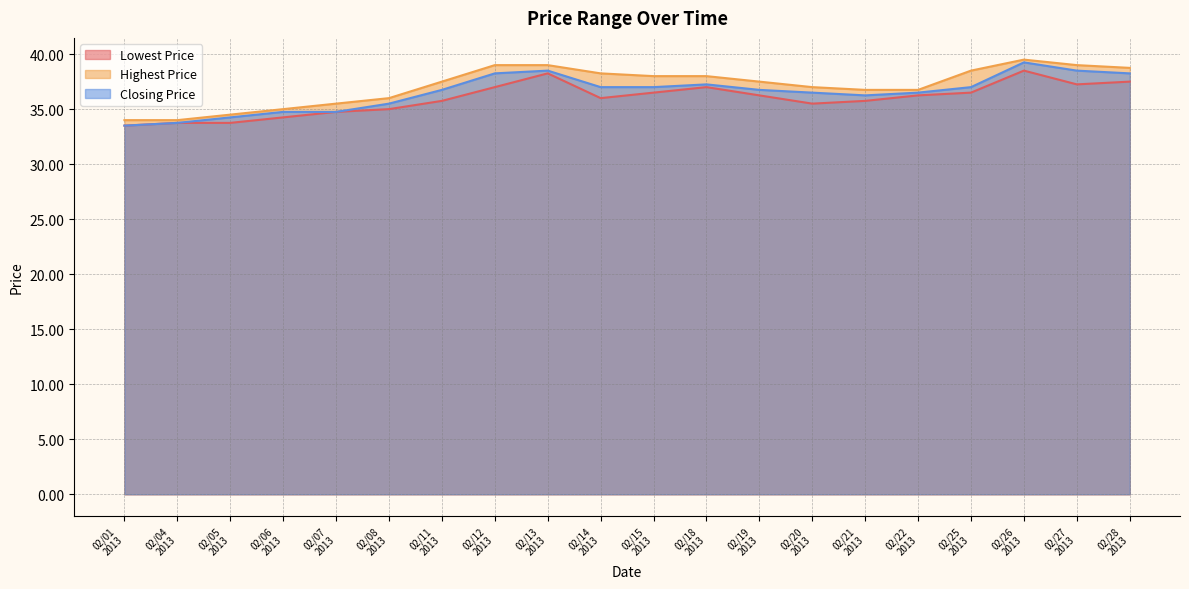

True or false: Lowest Price and Highest Price intersect in this chart.

False